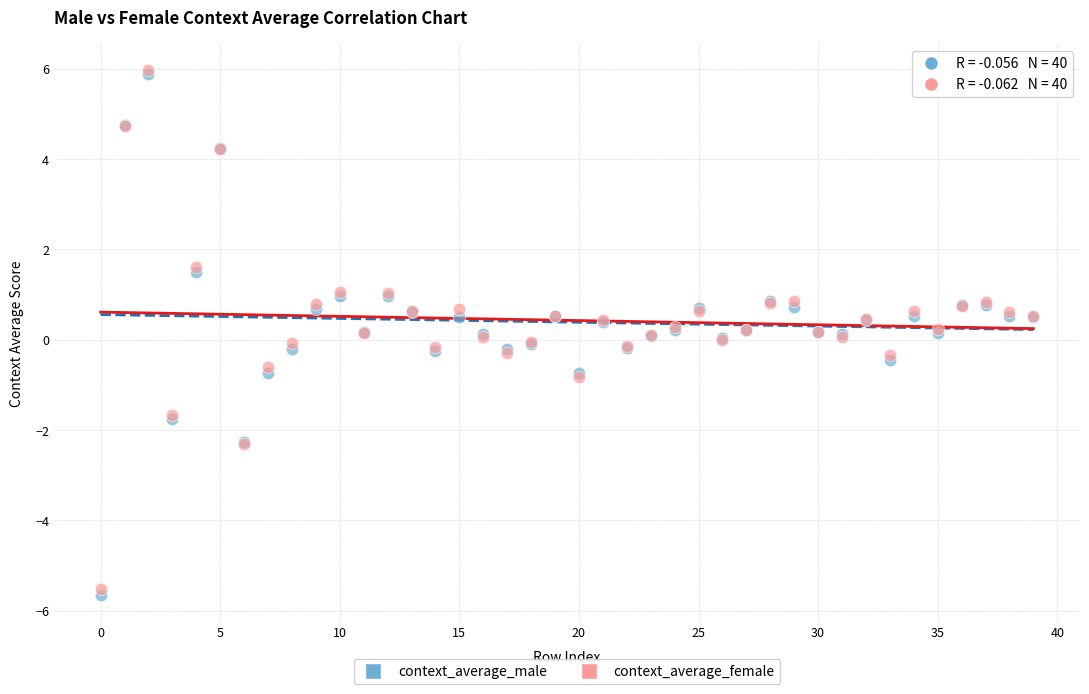

What are all the series names shown in the legend?

context_average_male, context_average_female